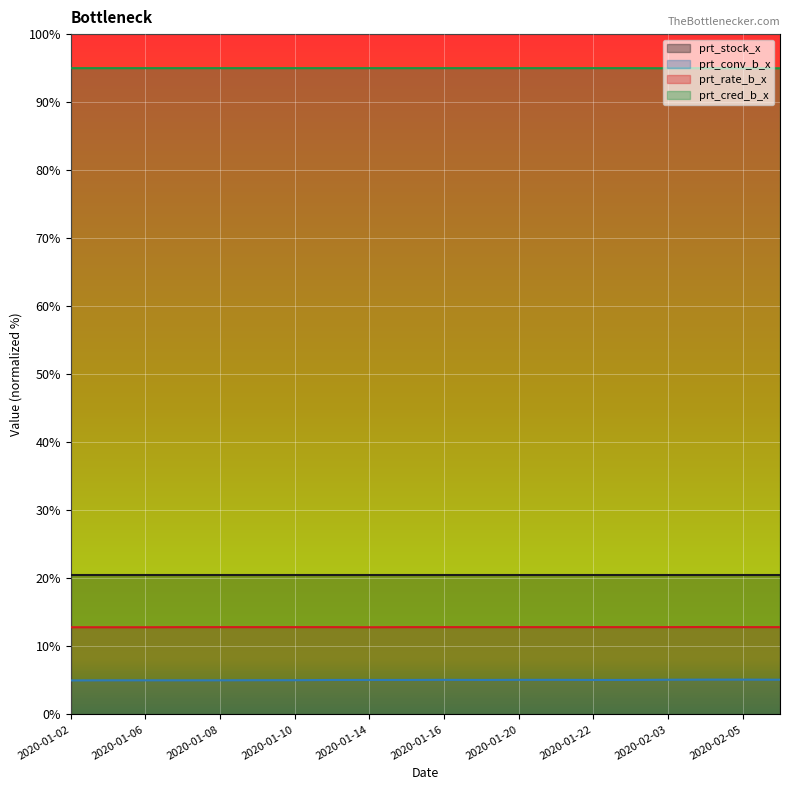

What is the sum of all prt_conv_b_x values?

101.2